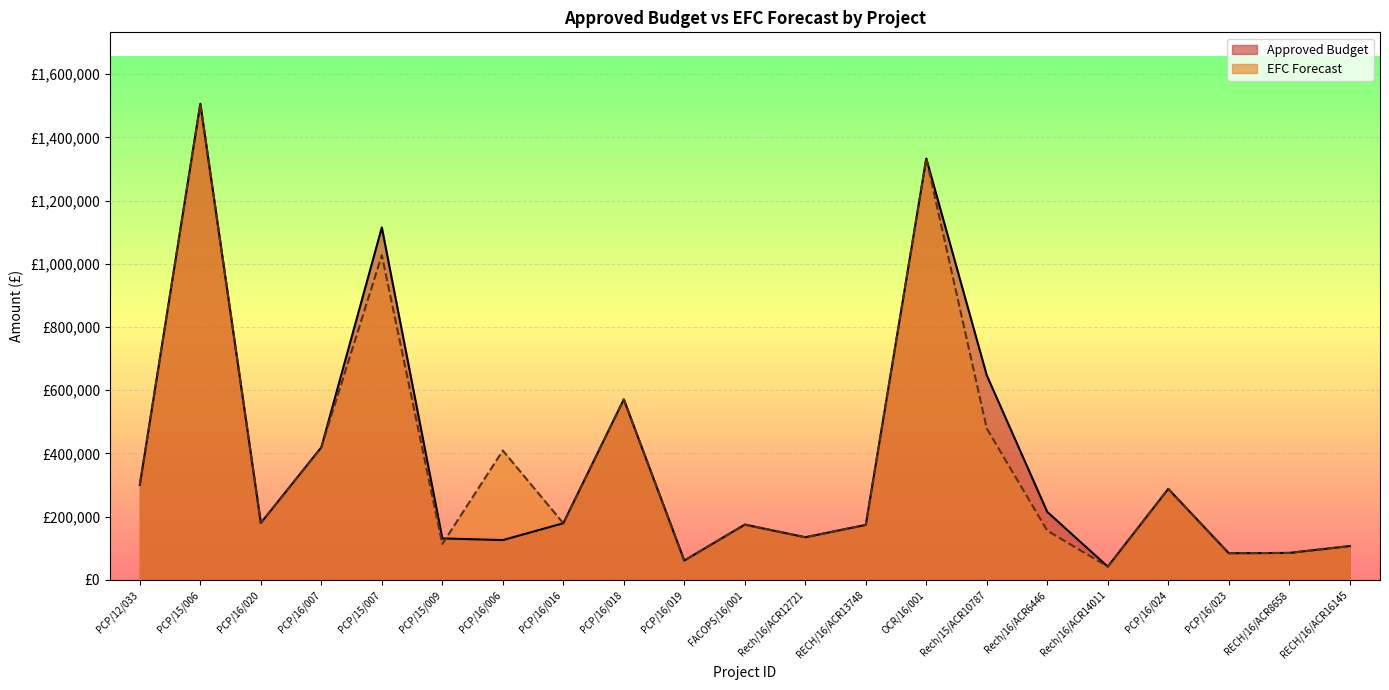

What is the total value across all series at PCP/16/018?

1142000